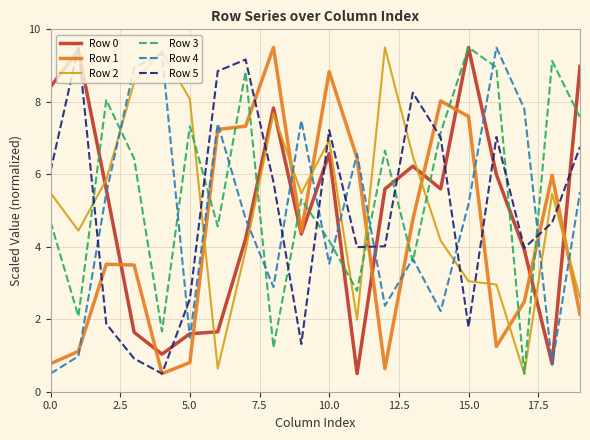

What is the maximum value for Row 4?

9.5